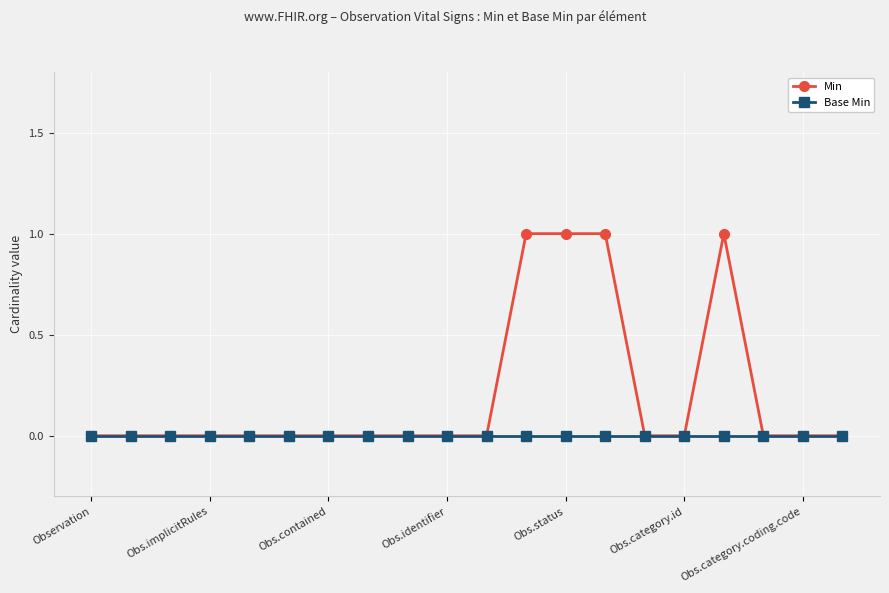

Which series has the largest range (max minus min)?

Min